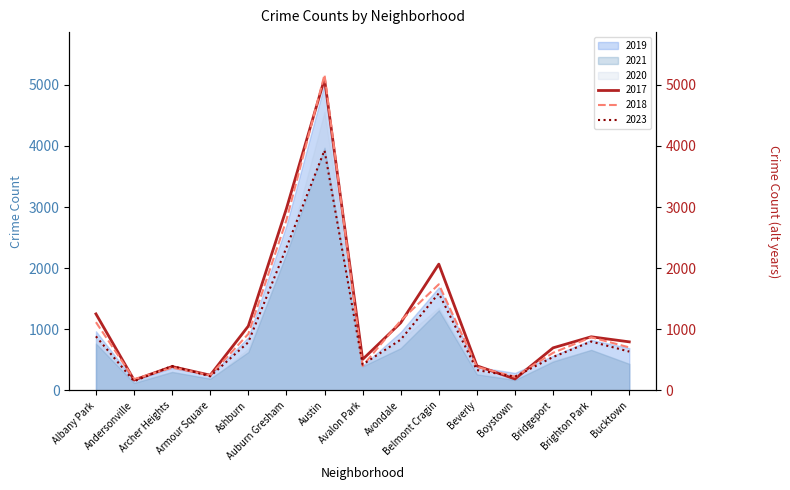

How many interior local valleys does the 2017 series have?

4